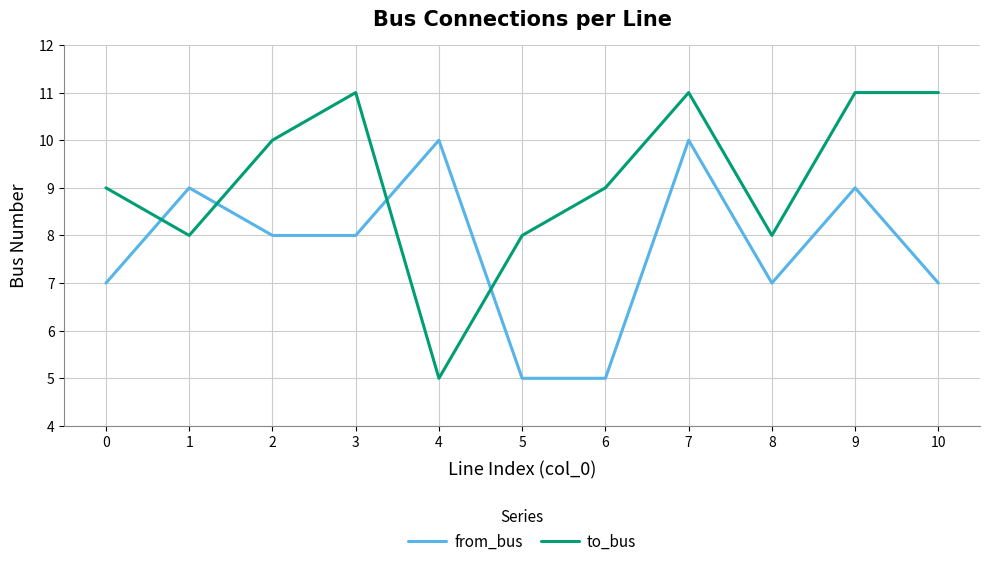

True or false: from_bus and to_bus cross at least once.

True